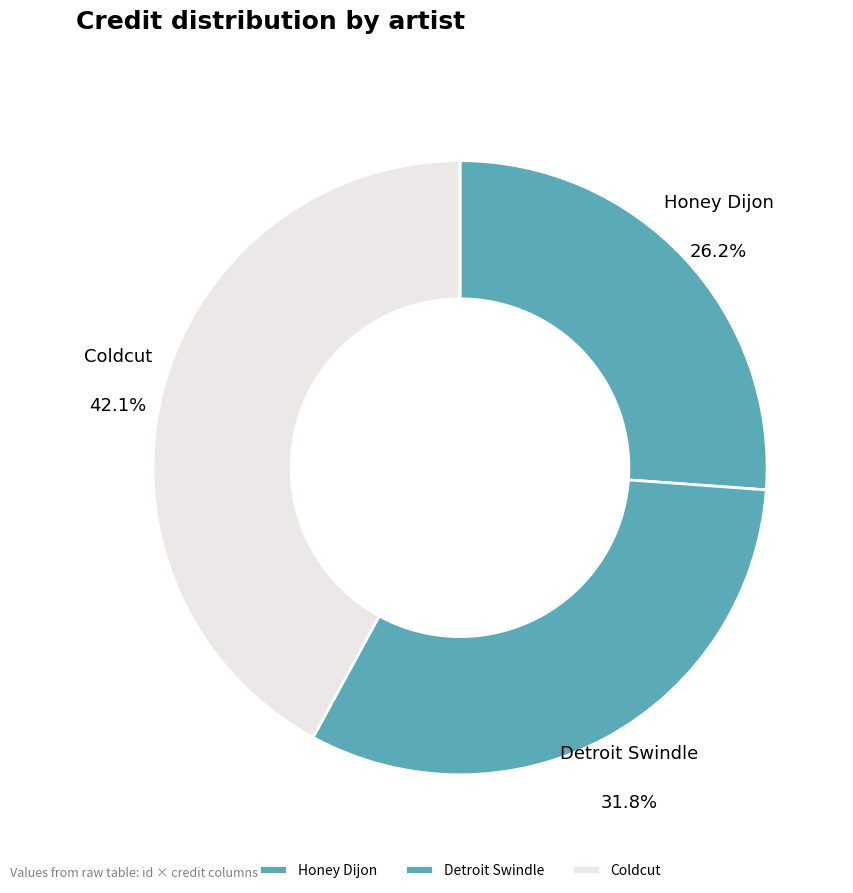

What is the ratio of the value at Honey Dijon to the value at Detroit Swindle?

0.8